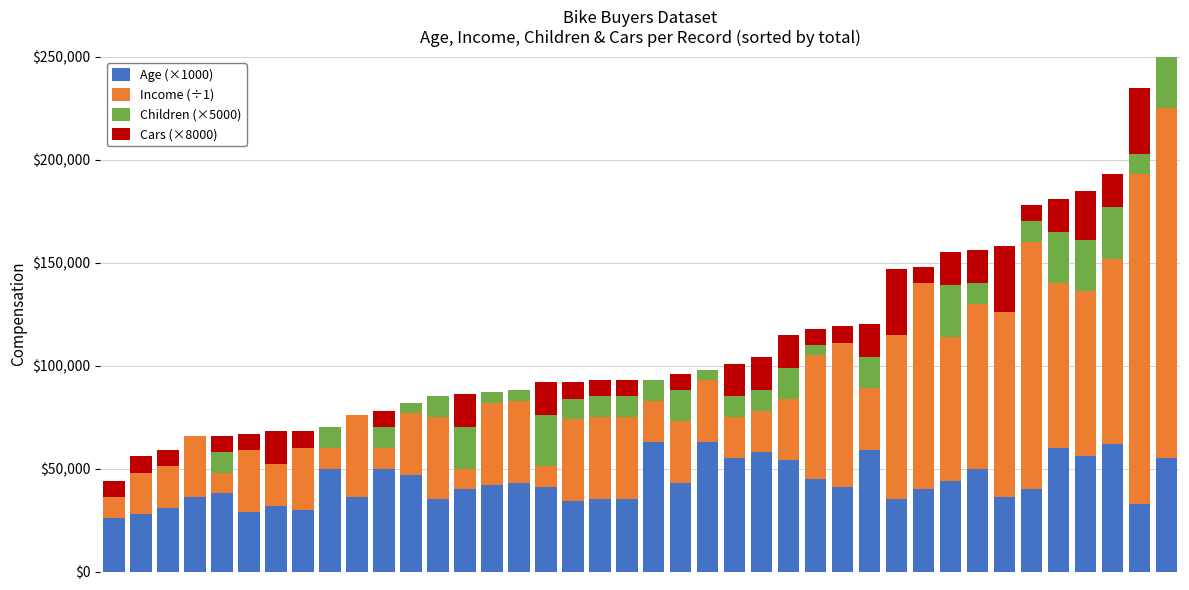

Where is Cars (×8000) nearest to the value 16000?

6